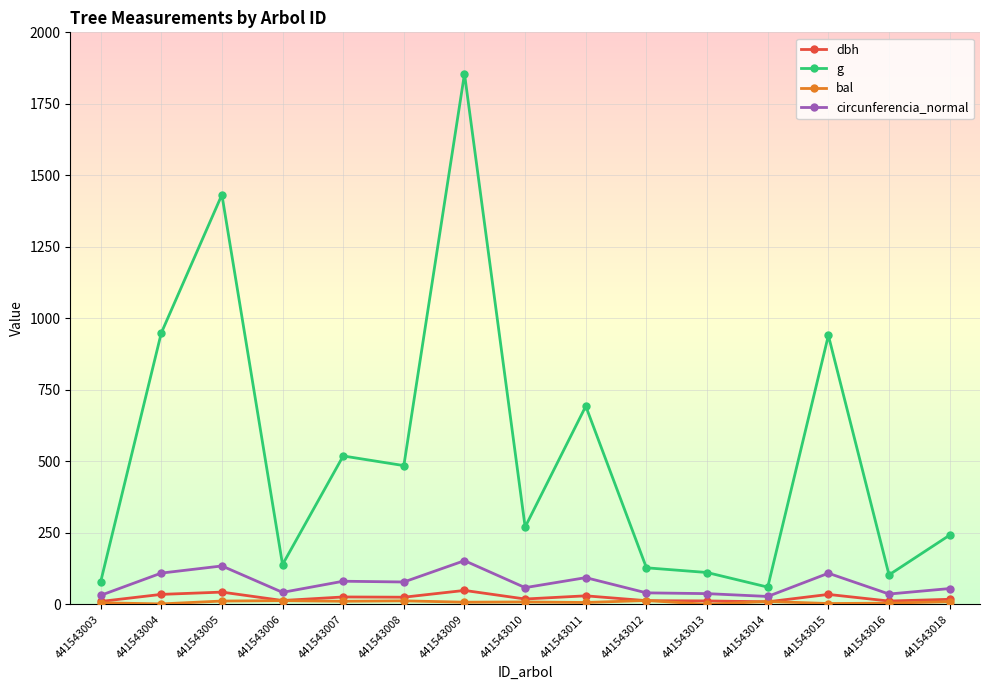

At which category is the sum across all series the highest?

441543009